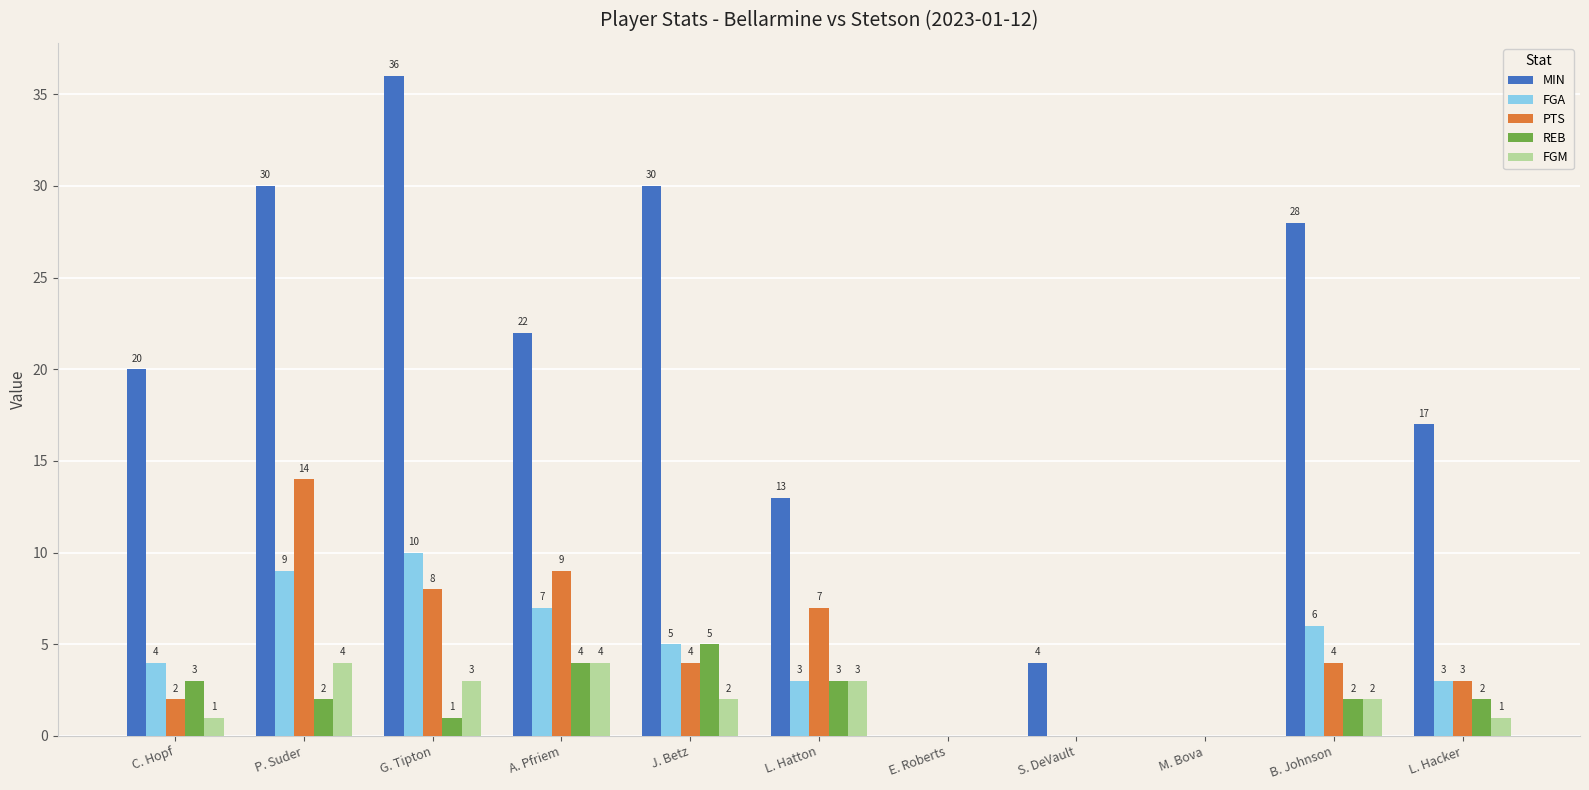

The value of PTS at M. Bova is 0. True or false?

True